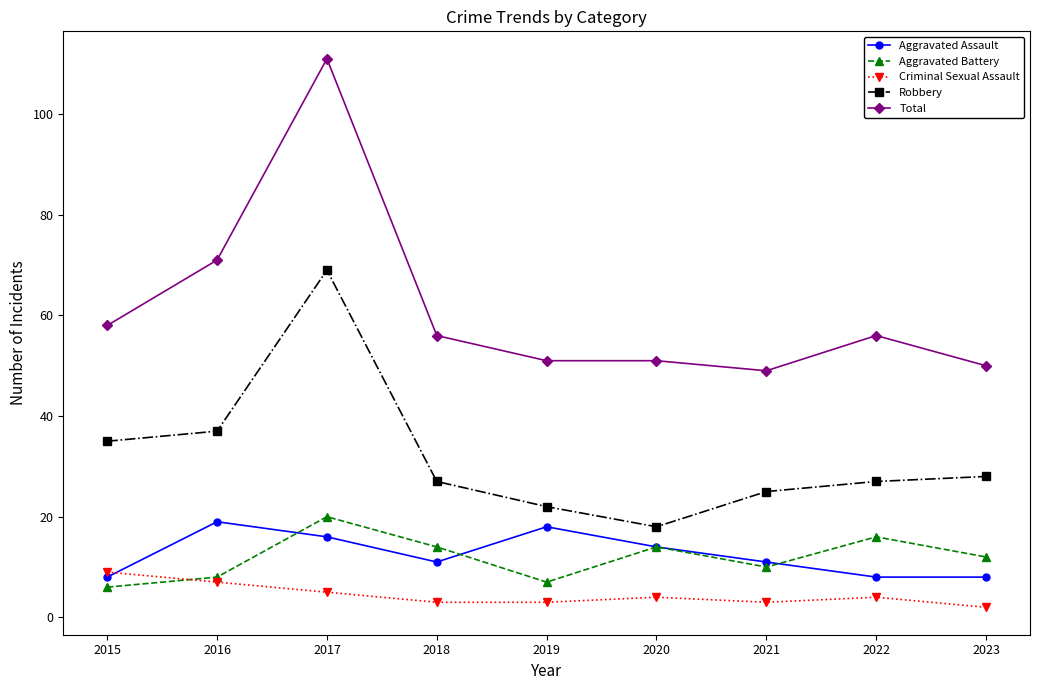

At which category does the chart reach its minimum across all series?

2023